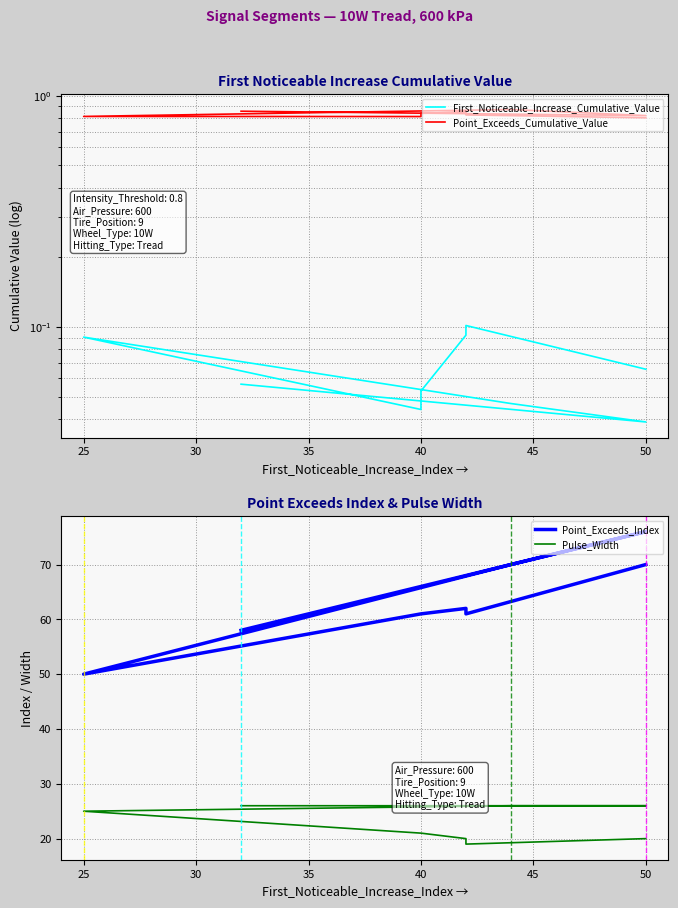

Reading left to right, transcribe all the data shown in this chart.

First_Noticeable_Increase_Cumulative_Value: 0.1	0.0	0.0	0.1	0.0	0.1	0.1	0.1	0.1
Point_Exceeds_Cumulative_Value: 0.9	0.8	0.9	0.8	0.8	0.8	0.9	0.8	0.8
Point_Exceeds_Index: 58.0	76.0	70.0	50.0	61.0	61.0	62.0	61.0	70.0
Pulse_Width: 26.0	26.0	26.0	25.0	21.0	21.0	20.0	19.0	20.0